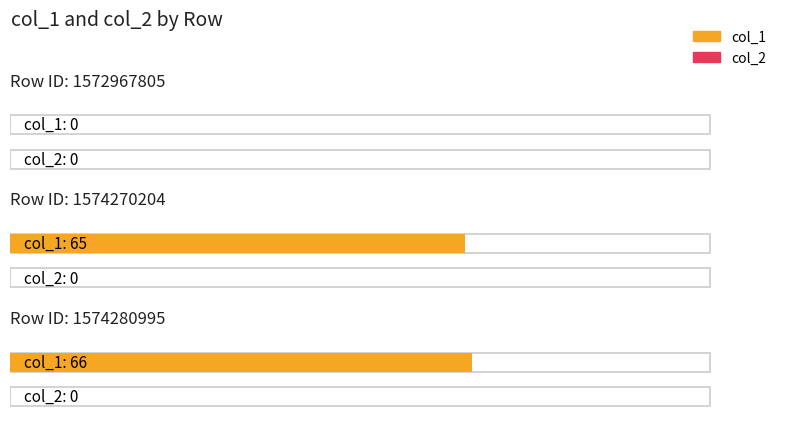

Which label corresponds to the largest value in the chart?

1574280995